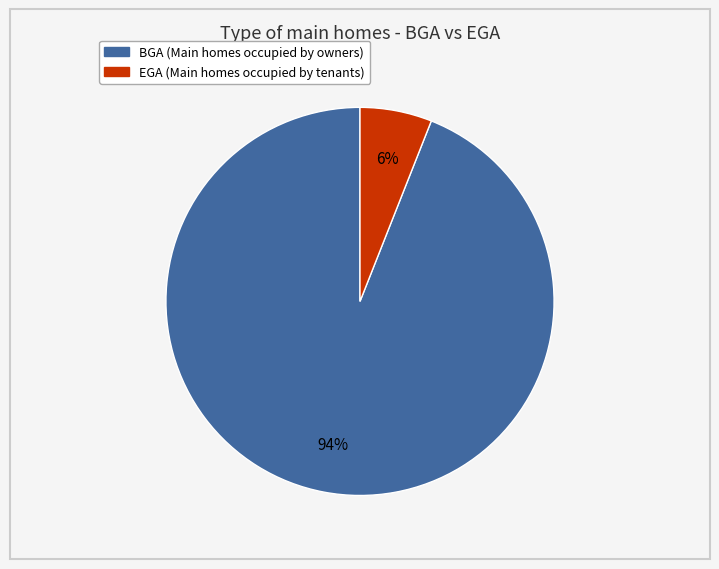

How many slices are in this pie chart?

2